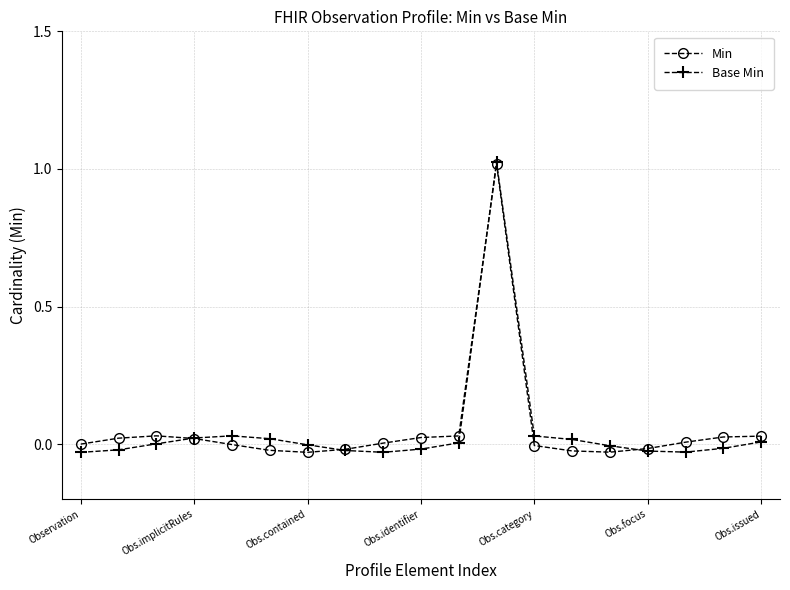

True or false: Base Min has more than 0 points higher than both neighbors.

True